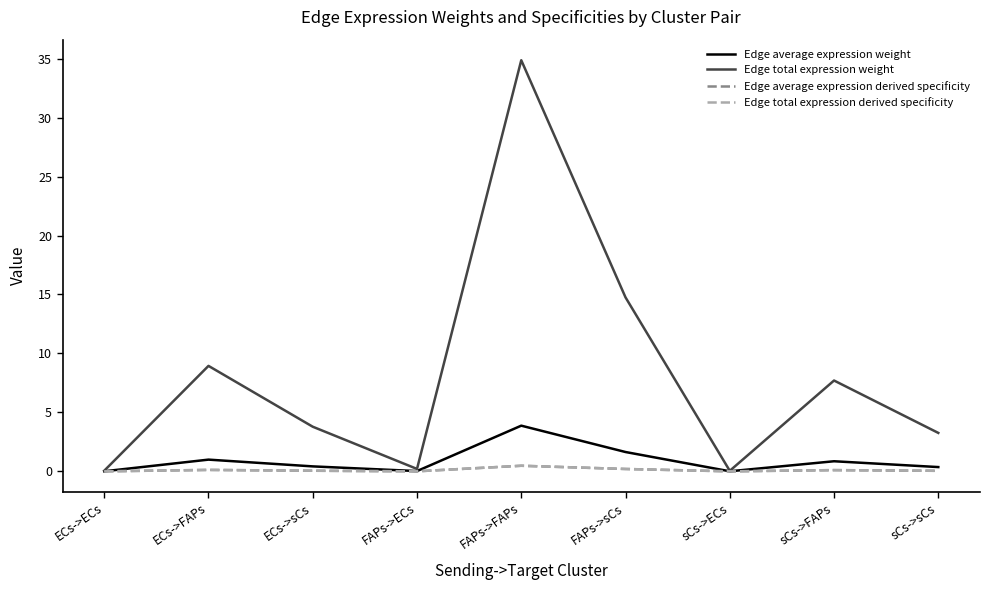

What is the label of the 5th point from the left?

FAPs->FAPs